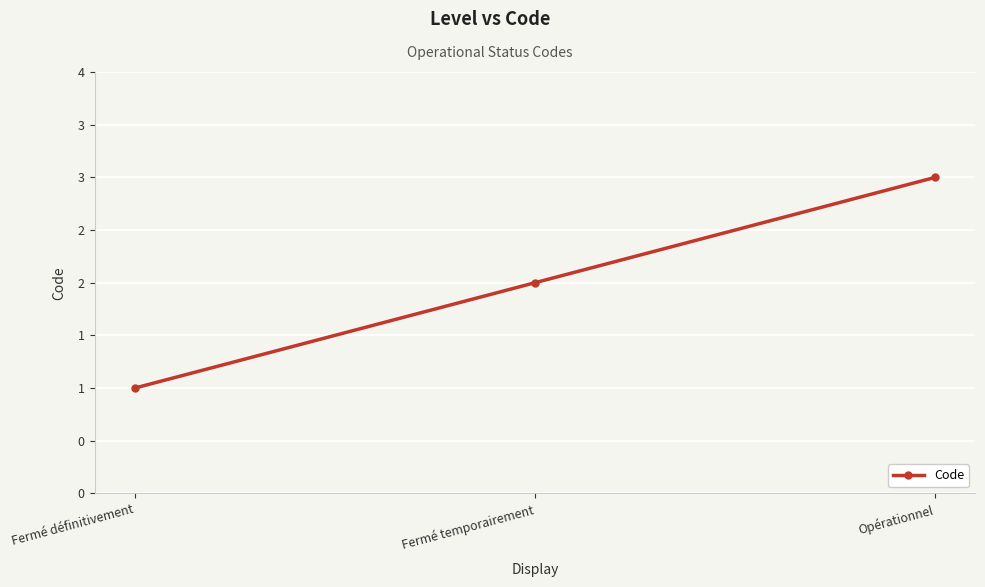

At which category does the chart reach its minimum across all series?

Fermé définitivement